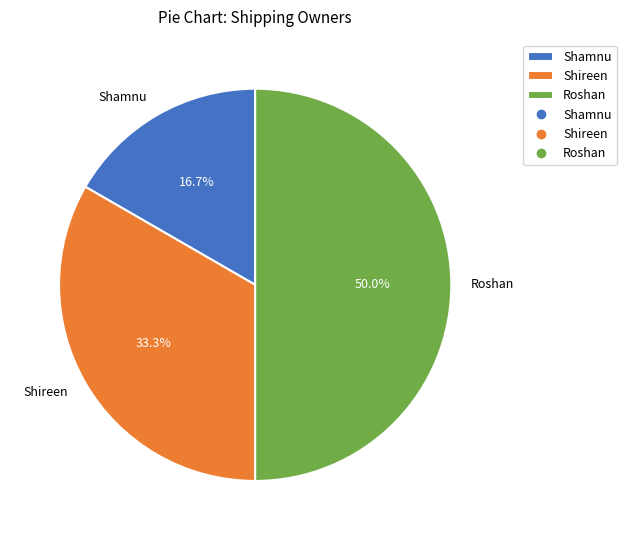

Is it true that Roshan is 41% of the pie?

False